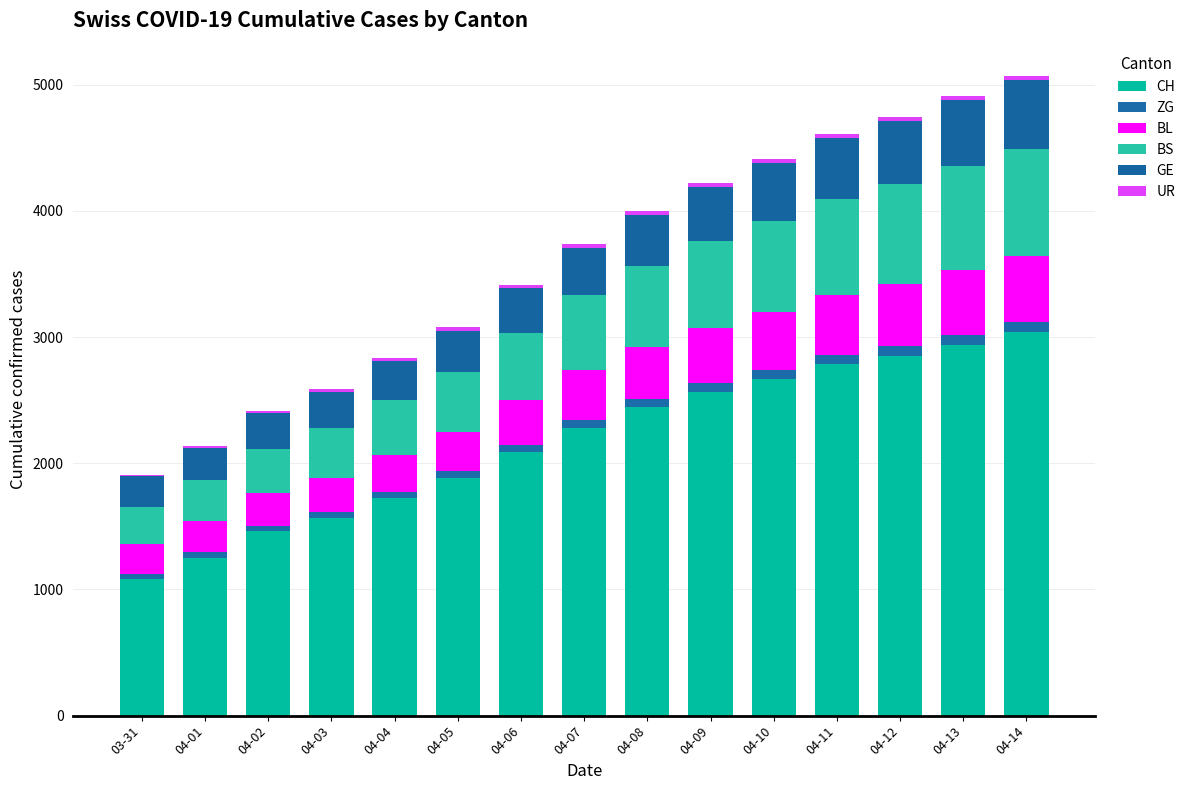

Are the bars grouped side by side (vs. stacked)?

No